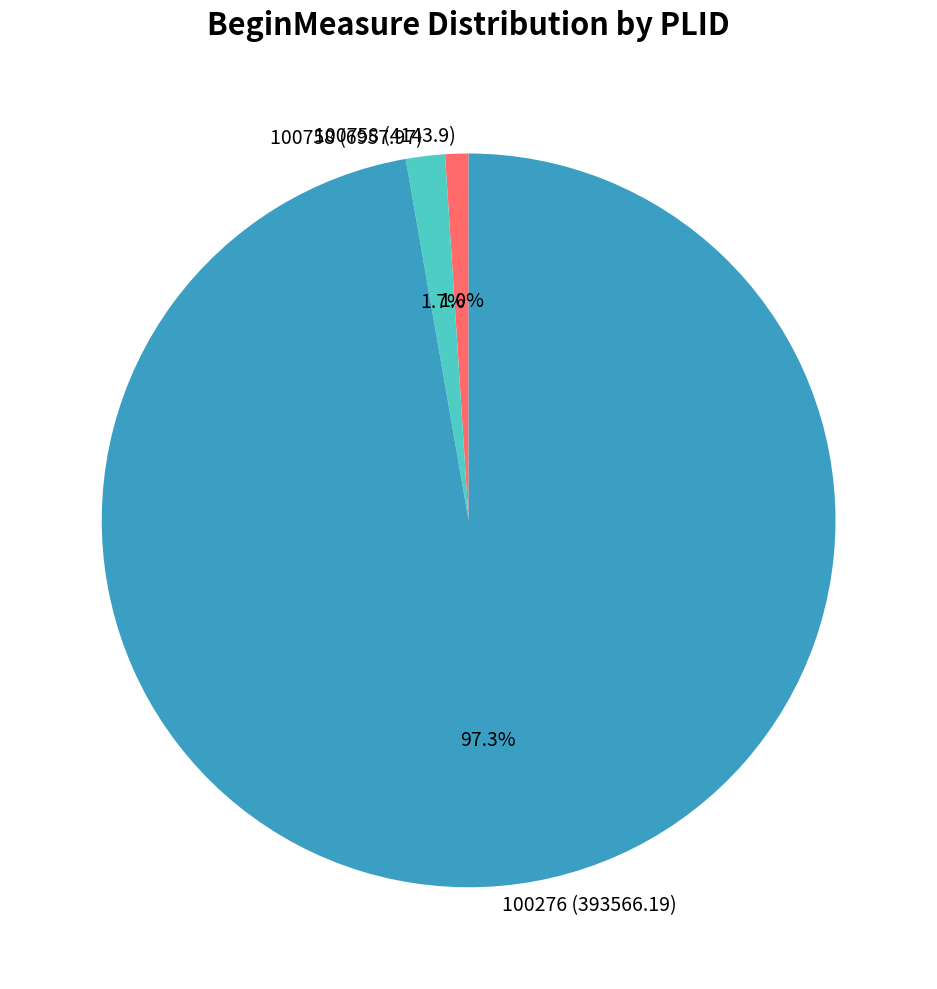

To the nearest percent, what is the average slice percentage?

33%